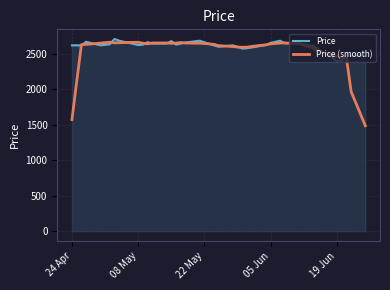

Which series has the largest range (max minus min)?

Price (smooth)